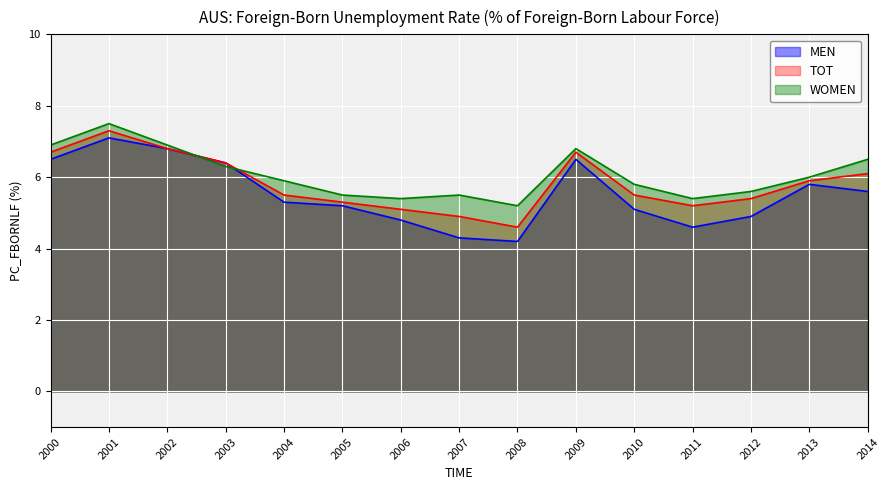

Between 2002 and 2008, which series saw the biggest shift?

MEN